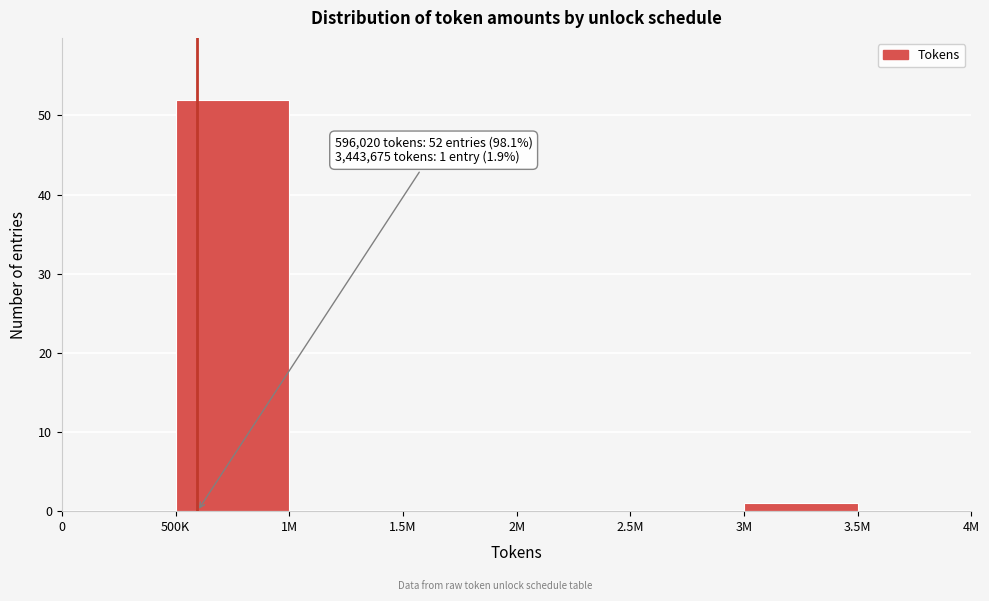

Reading right to left, list all the values displayed in this chart.

3.5M=0	3M=1	2.5M=0	2M=0	1.5M=0	1M=0	500K=52	0=0